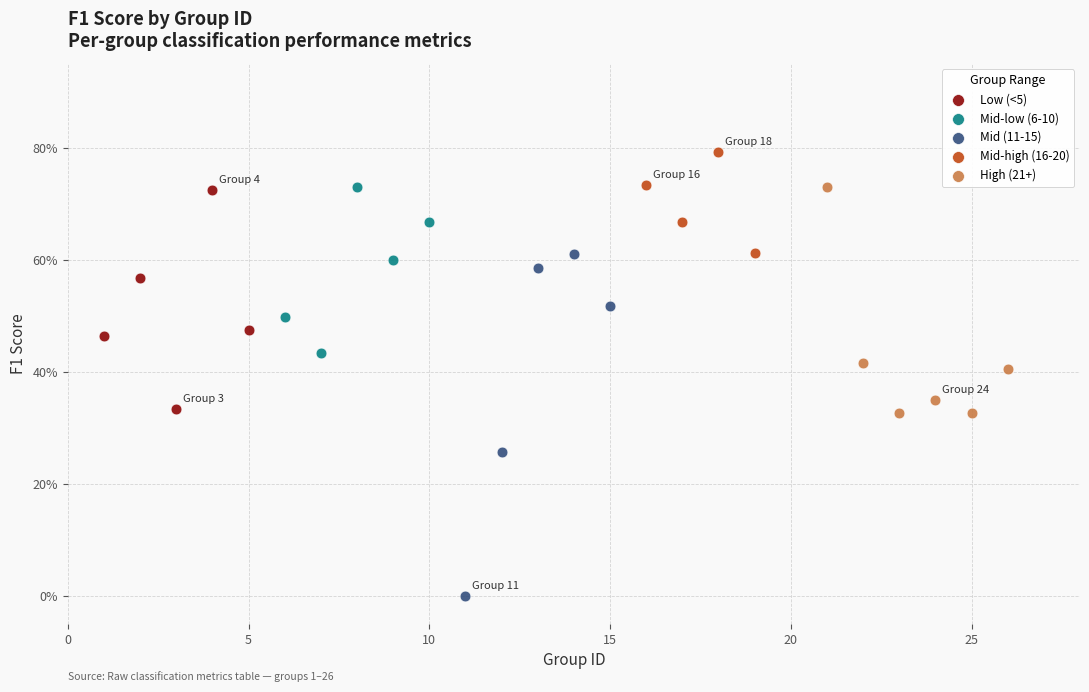

Which series has the largest Y range (max minus min)?

Mid (11-15)